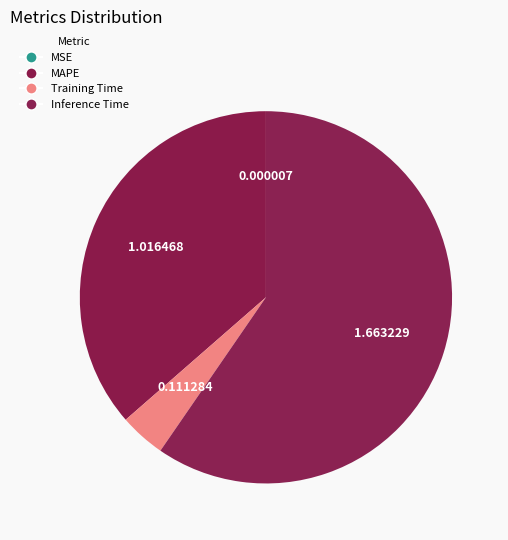

What percentage is the Inference Time slice, to the nearest percent?

60%